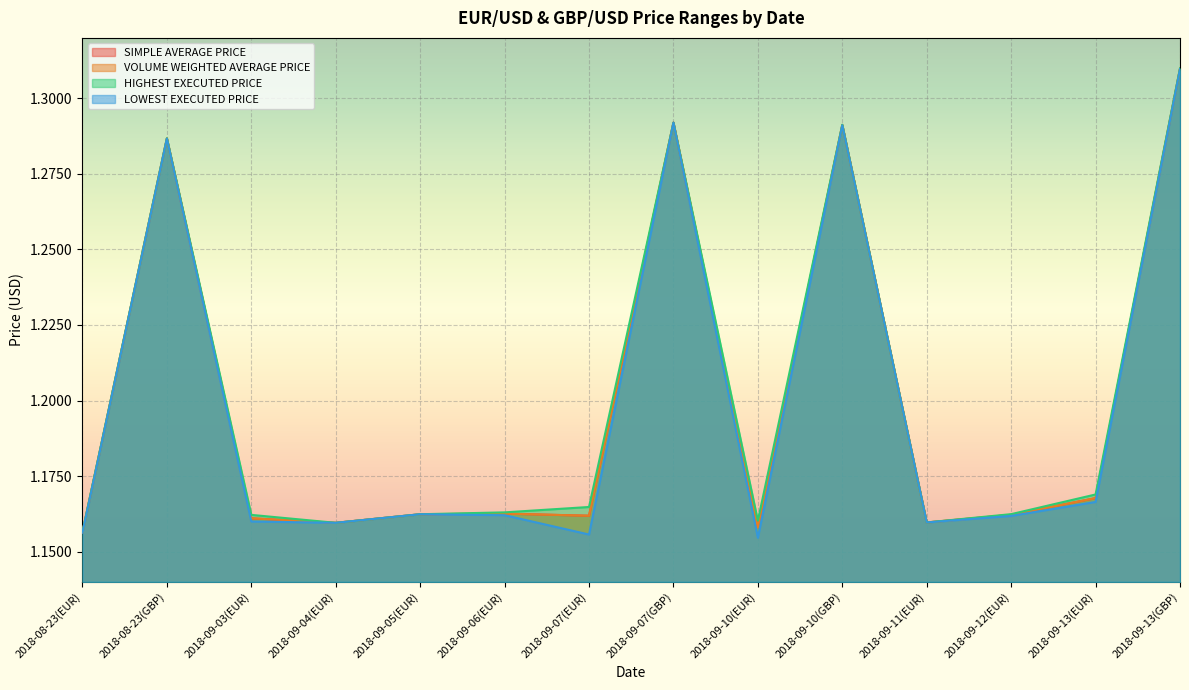

How many lines are shown in the chart?

4